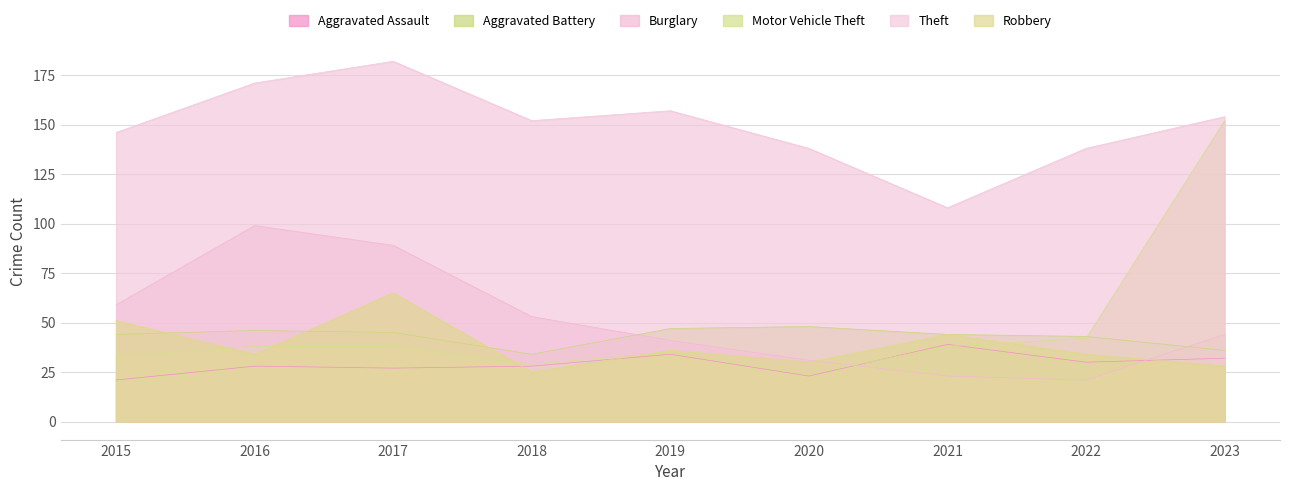

The Theft series shows 61 at 2017. True or false?

False